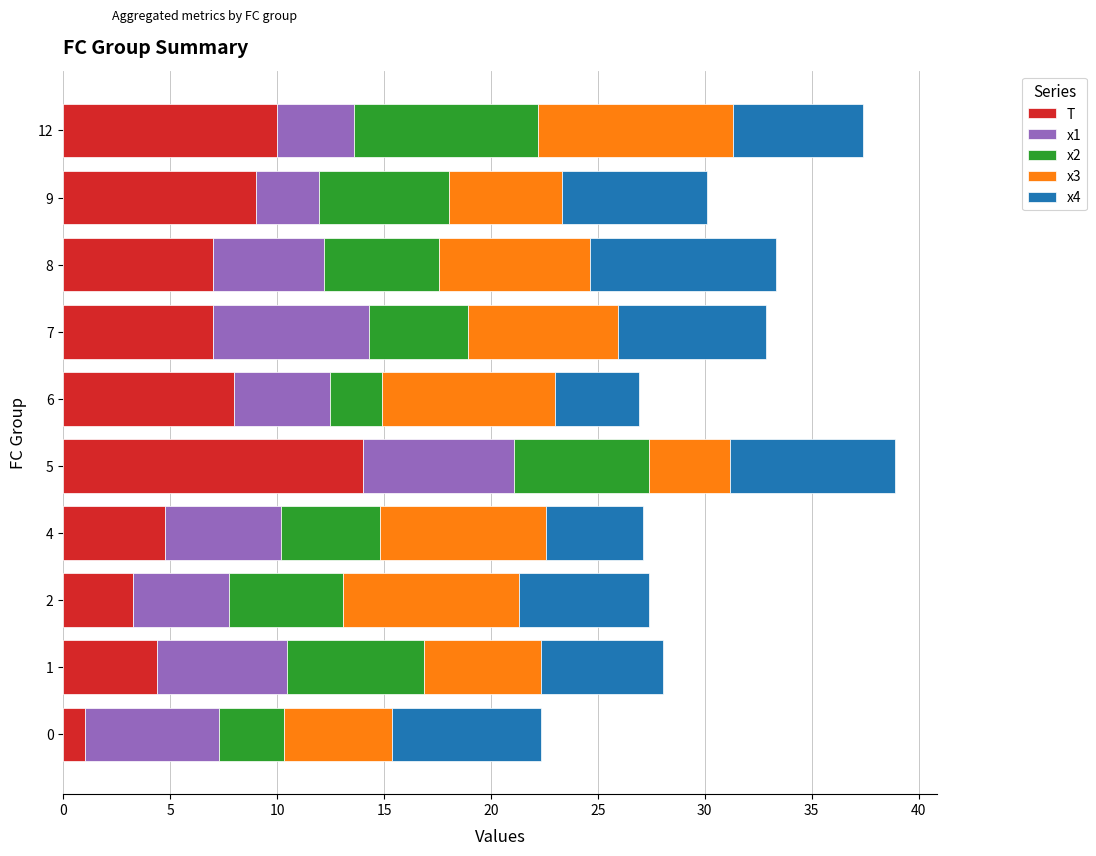

What is the lowest value of the T series?

1.0